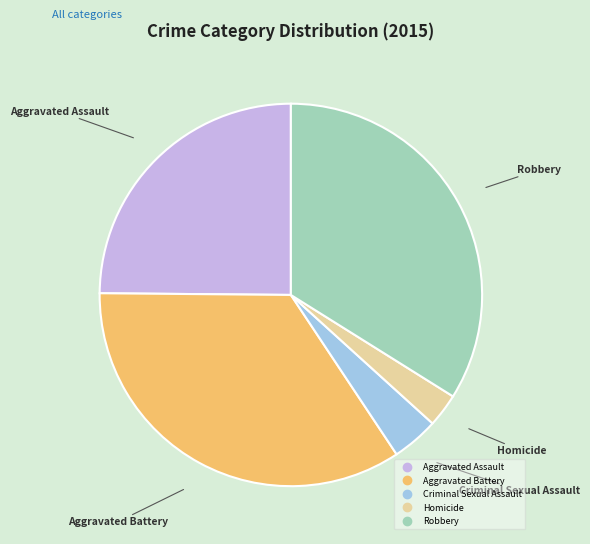

Which slice is the smallest?

Homicide